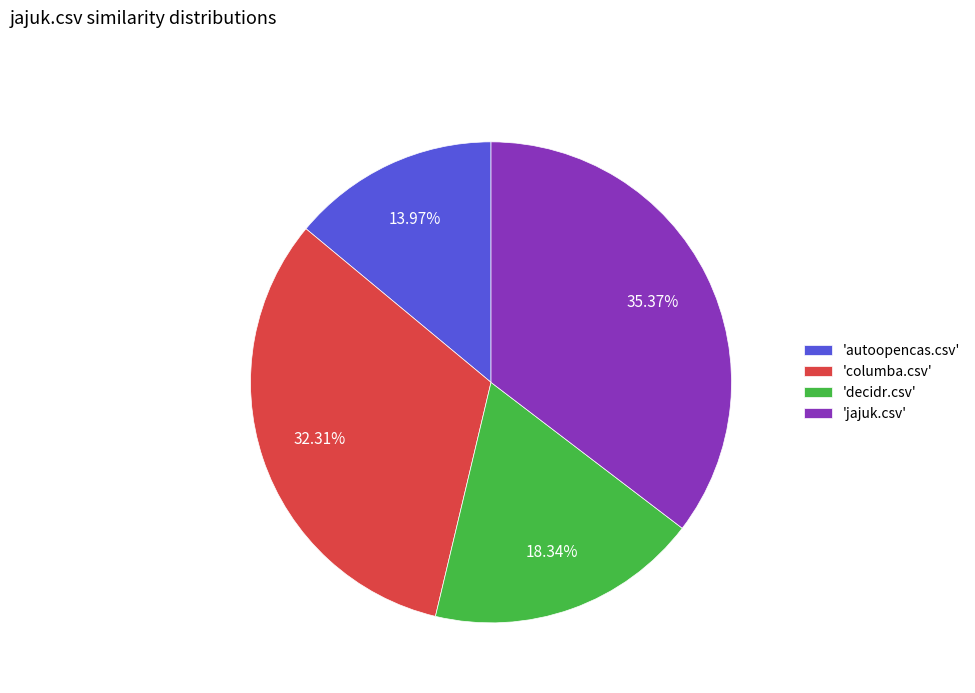

Rank the categories by value from lowest to highest.

'autoopencas.csv', 'decidr.csv', 'columba.csv', 'jajuk.csv'